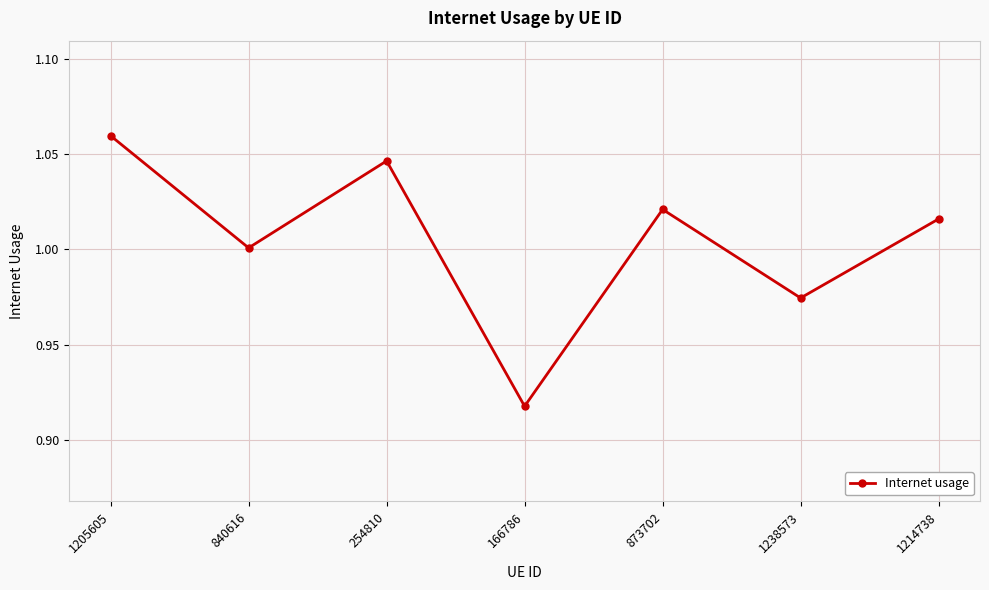

Does the chart have visible grid lines?

Yes